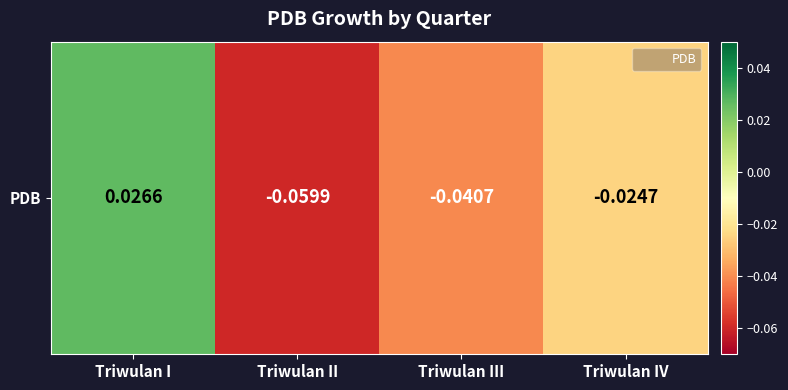

Rank the categories by value from highest to lowest.

Triwulan I, Triwulan IV, Triwulan III, Triwulan II